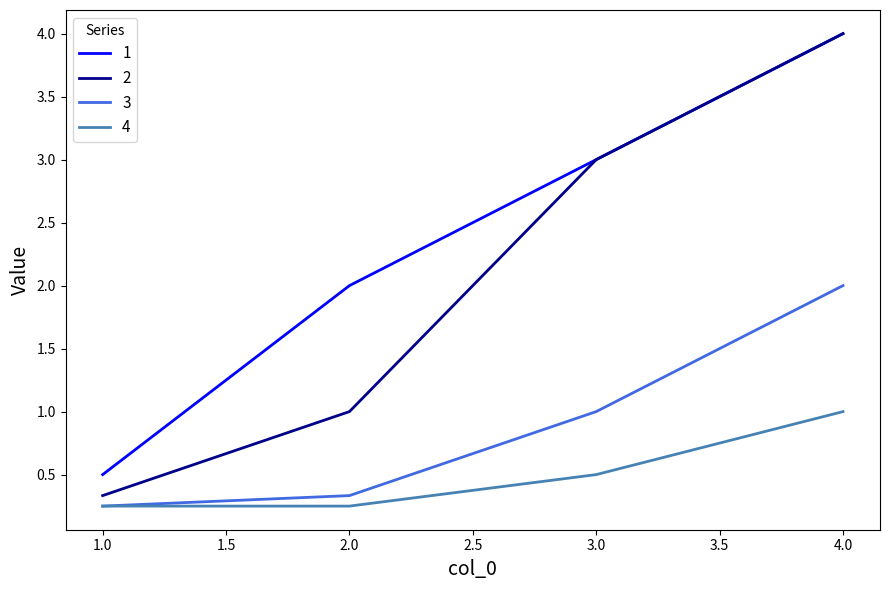

What is the difference between the highest and lowest values at 3.0?

2.5